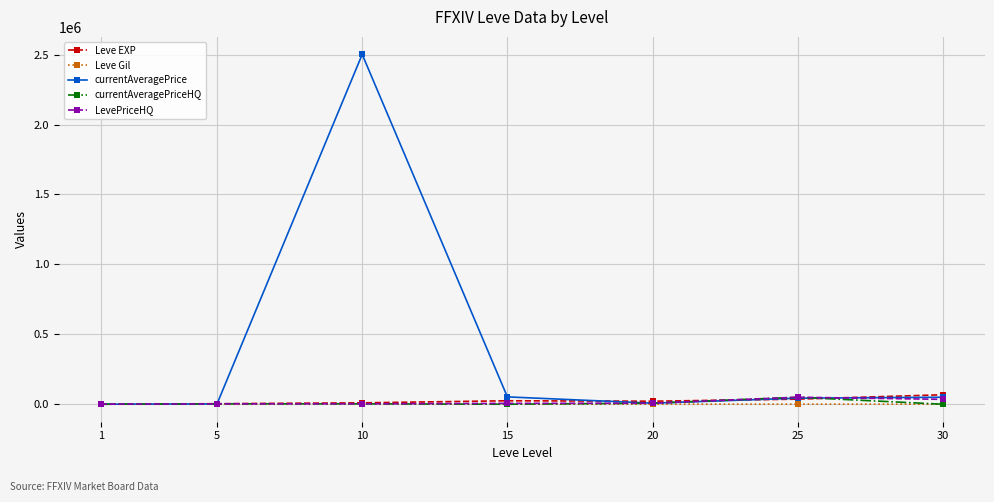

What is the value of the currentAveragePrice point at the 3rd from the left?

2501625.0